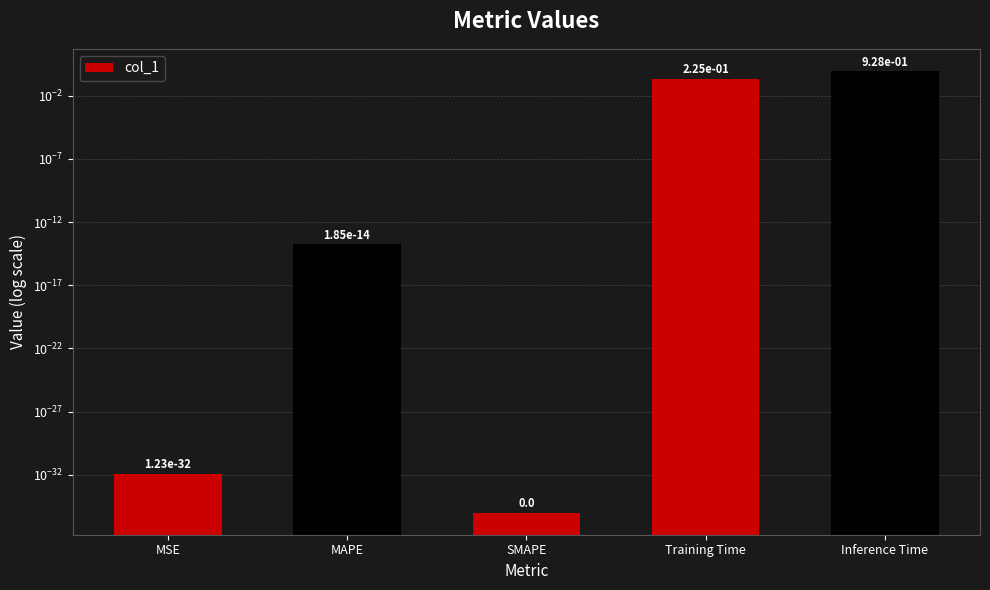

What is the sum of the values at Training Time and SMAPE?

0.2